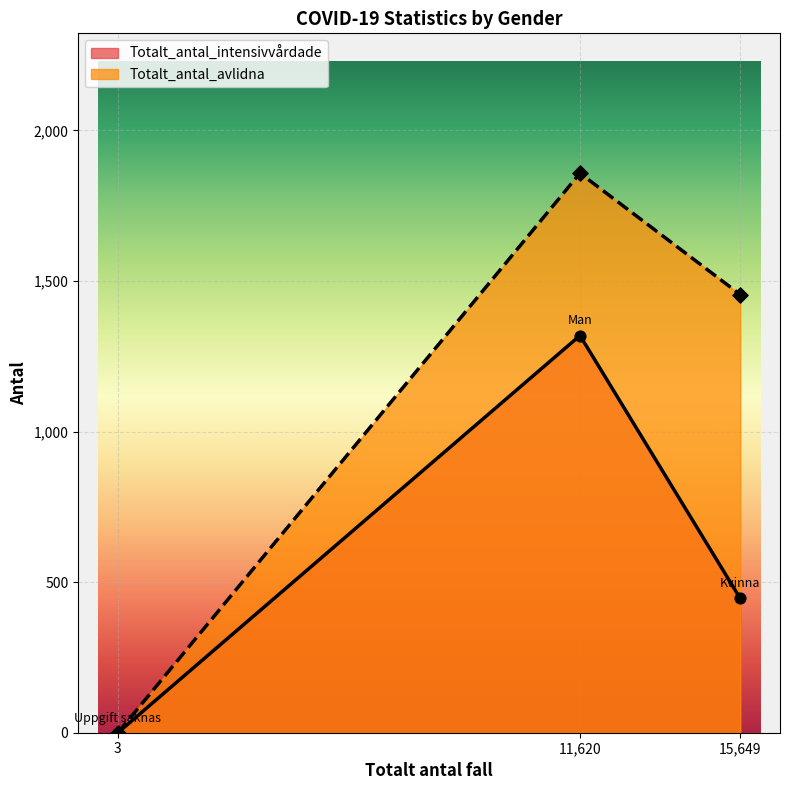

What is the total value across all series at Man?

3177